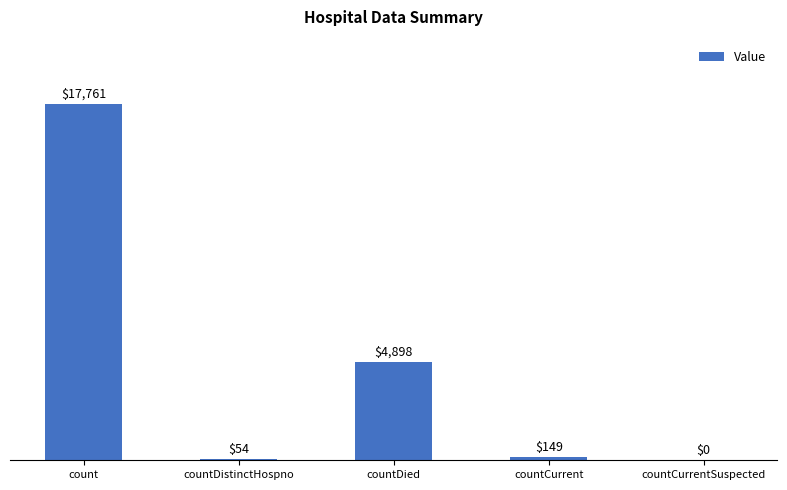

Does the chart contain stacked bars?

No